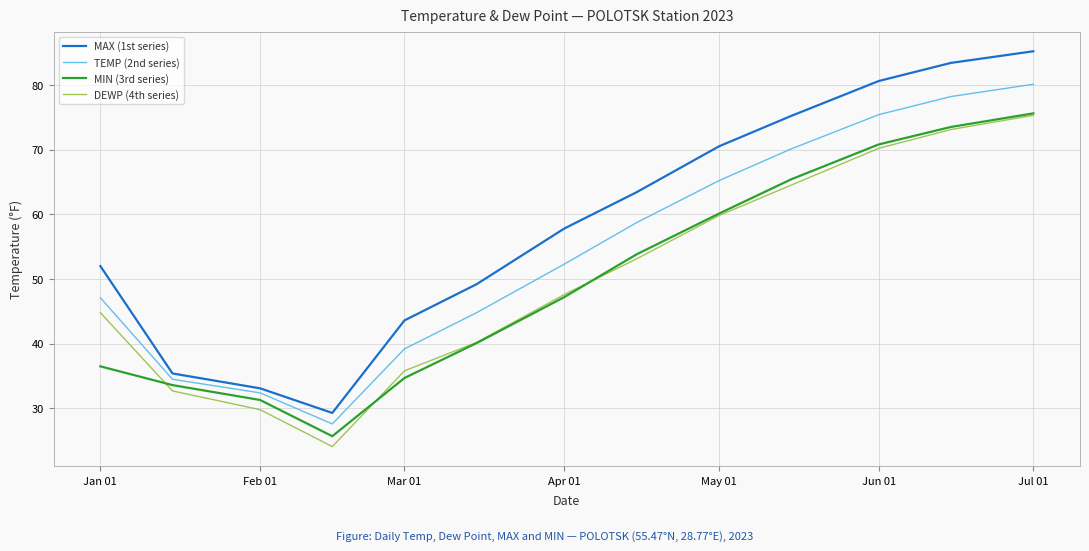

How many values in the MAX (1st series) series are below 57?

6